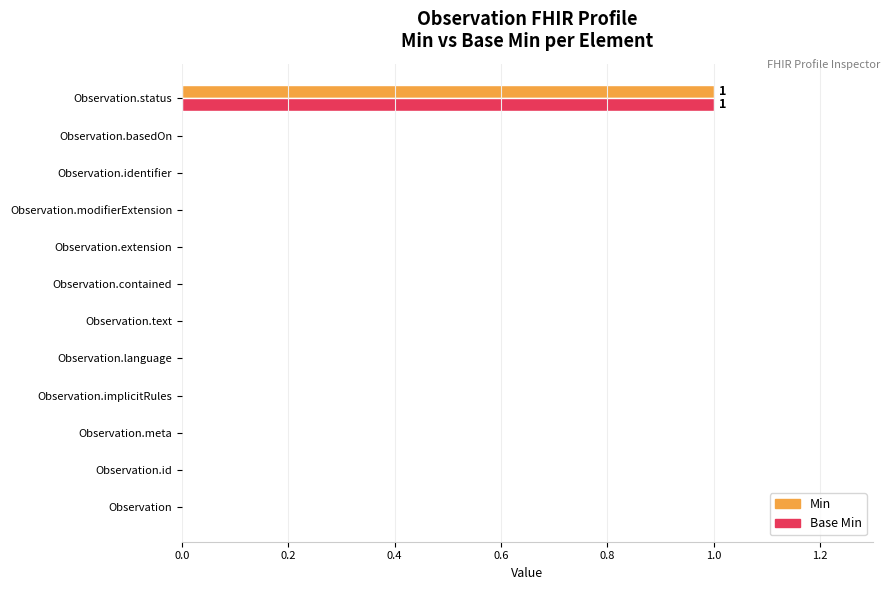

Is it true that Base Min equals 0 at Observation.meta?

True